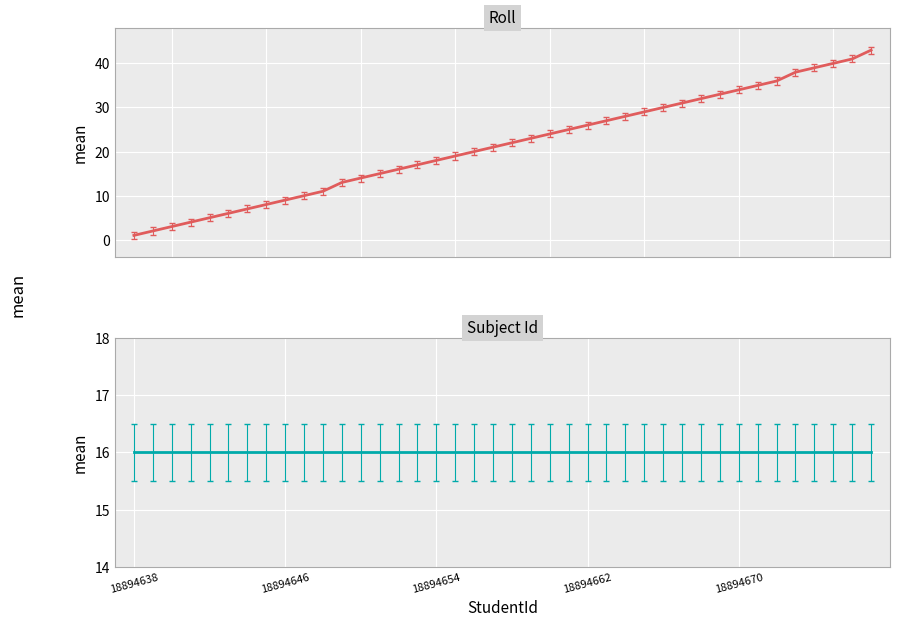

What is the greatest value displayed?

43